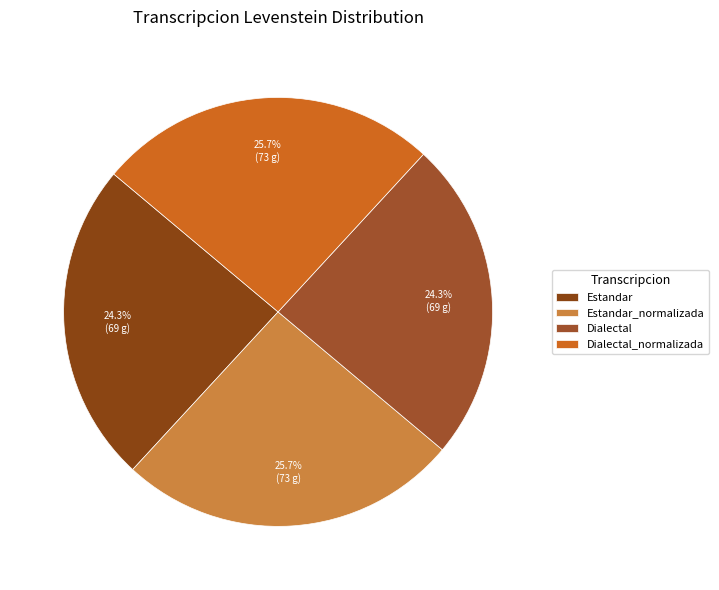

How many segments does this pie chart have?

4